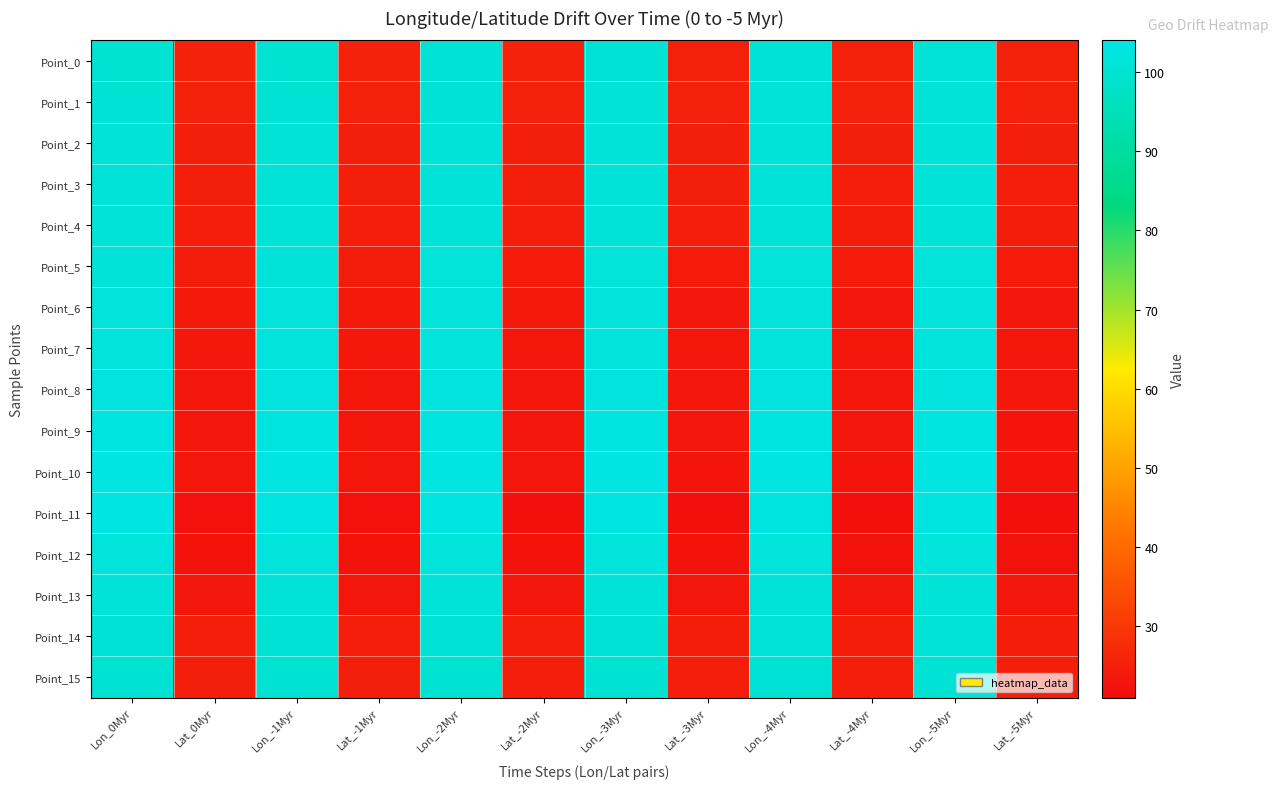

Which series has the largest range (max minus min)?

Point_11